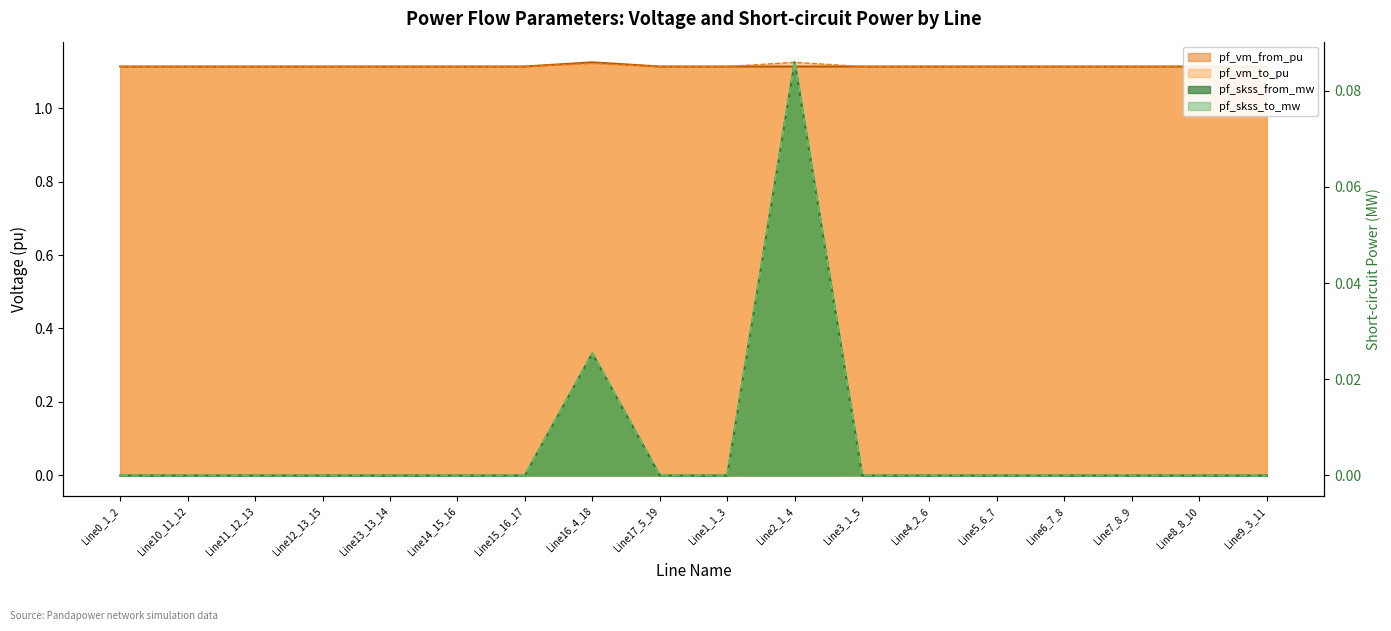

Which series changed the most between Line16_4_18 and Line4_2_6?

pf_skss_from_mw